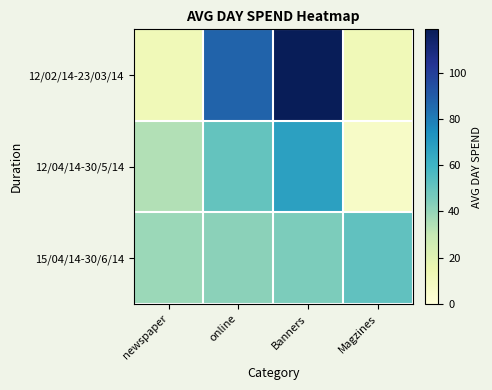

Which series has the largest total across all categories?

12/02/14-23/03/14